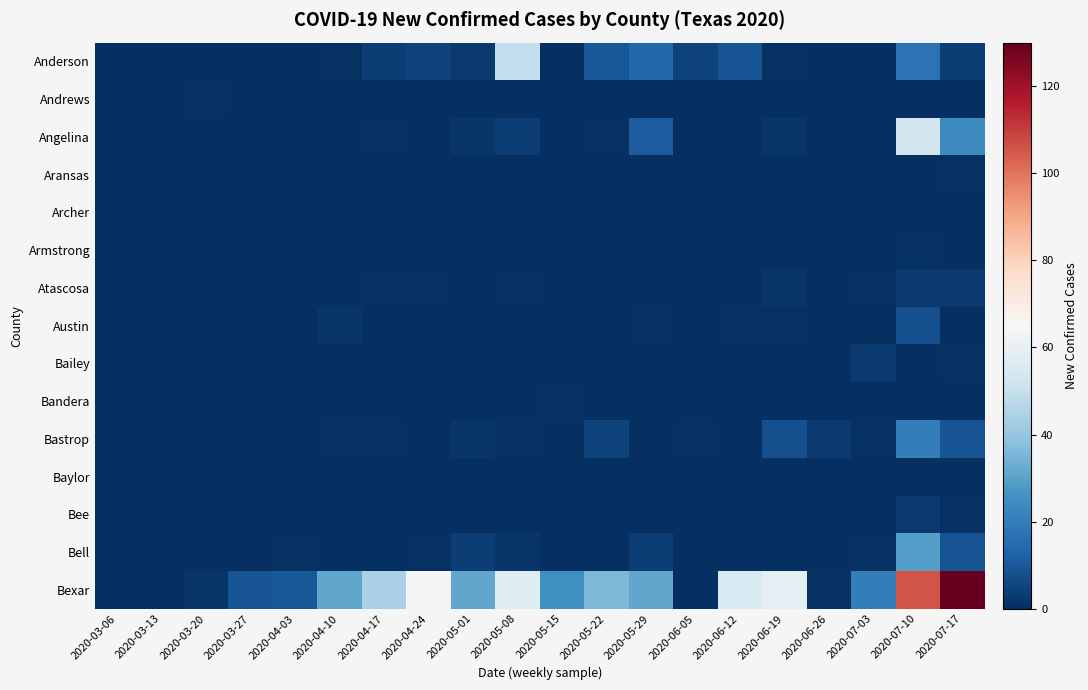

Reading left to right, transcribe all the data shown in this chart.

Anderson: 2020-03-06=0	2020-03-13=0	2020-03-20=0	2020-03-27=0	2020-04-03=0	2020-04-10=1	2020-04-17=4	2020-04-24=5	2020-05-01=3	2020-05-08=49	2020-05-15=0	2020-05-22=10	2020-05-29=14	2020-06-05=5	2020-06-12=9	2020-06-19=1	2020-06-26=0	2020-07-03=0	2020-07-10=17	2020-07-17=4
Andrews: 2020-03-06=0	2020-03-13=0	2020-03-20=1	2020-03-27=0	2020-04-03=0	2020-04-10=0	2020-04-17=0	2020-04-24=0	2020-05-01=0	2020-05-08=0	2020-05-15=0	2020-05-22=0	2020-05-29=0	2020-06-05=0	2020-06-12=0	2020-06-19=0	2020-06-26=0	2020-07-03=0	2020-07-10=0	2020-07-17=0
Angelina: 2020-03-06=0	2020-03-13=0	2020-03-20=0	2020-03-27=0	2020-04-03=0	2020-04-10=0	2020-04-17=1	2020-04-24=0	2020-05-01=2	2020-05-08=4	2020-05-15=0	2020-05-22=1	2020-05-29=11	2020-06-05=0	2020-06-12=0	2020-06-19=2	2020-06-26=0	2020-07-03=0	2020-07-10=53	2020-07-17=24
Aransas: 2020-03-06=0	2020-03-13=0	2020-03-20=0	2020-03-27=0	2020-04-03=0	2020-04-10=0	2020-04-17=0	2020-04-24=0	2020-05-01=0	2020-05-08=0	2020-05-15=0	2020-05-22=0	2020-05-29=0	2020-06-05=0	2020-06-12=0	2020-06-19=0	2020-06-26=0	2020-07-03=0	2020-07-10=0	2020-07-17=1
Archer: 2020-03-06=0	2020-03-13=0	2020-03-20=0	2020-03-27=0	2020-04-03=0	2020-04-10=0	2020-04-17=0	2020-04-24=0	2020-05-01=0	2020-05-08=0	2020-05-15=0	2020-05-22=0	2020-05-29=0	2020-06-05=0	2020-06-12=0	2020-06-19=0	2020-06-26=0	2020-07-03=0	2020-07-10=0	2020-07-17=0
Armstrong: 2020-03-06=0	2020-03-13=0	2020-03-20=0	2020-03-27=0	2020-04-03=0	2020-04-10=0	2020-04-17=0	2020-04-24=0	2020-05-01=0	2020-05-08=0	2020-05-15=0	2020-05-22=0	2020-05-29=0	2020-06-05=0	2020-06-12=0	2020-06-19=0	2020-06-26=0	2020-07-03=0	2020-07-10=1	2020-07-17=0
Atascosa: 2020-03-06=0	2020-03-13=0	2020-03-20=0	2020-03-27=0	2020-04-03=0	2020-04-10=0	2020-04-17=1	2020-04-24=1	2020-05-01=0	2020-05-08=1	2020-05-15=0	2020-05-22=0	2020-05-29=0	2020-06-05=0	2020-06-12=0	2020-06-19=2	2020-06-26=0	2020-07-03=1	2020-07-10=3	2020-07-17=3
Austin: 2020-03-06=0	2020-03-13=0	2020-03-20=0	2020-03-27=0	2020-04-03=0	2020-04-10=2	2020-04-17=0	2020-04-24=0	2020-05-01=0	2020-05-08=0	2020-05-15=0	2020-05-22=0	2020-05-29=1	2020-06-05=0	2020-06-12=1	2020-06-19=1	2020-06-26=0	2020-07-03=0	2020-07-10=8	2020-07-17=0
Bailey: 2020-03-06=0	2020-03-13=0	2020-03-20=0	2020-03-27=0	2020-04-03=0	2020-04-10=0	2020-04-17=0	2020-04-24=0	2020-05-01=0	2020-05-08=0	2020-05-15=0	2020-05-22=0	2020-05-29=0	2020-06-05=0	2020-06-12=0	2020-06-19=0	2020-06-26=0	2020-07-03=3	2020-07-10=0	2020-07-17=1
Bandera: 2020-03-06=0	2020-03-13=0	2020-03-20=0	2020-03-27=0	2020-04-03=0	2020-04-10=0	2020-04-17=0	2020-04-24=0	2020-05-01=0	2020-05-08=0	2020-05-15=1	2020-05-22=0	2020-05-29=0	2020-06-05=0	2020-06-12=0	2020-06-19=0	2020-06-26=0	2020-07-03=0	2020-07-10=0	2020-07-17=0
Bastrop: 2020-03-06=0	2020-03-13=0	2020-03-20=0	2020-03-27=0	2020-04-03=0	2020-04-10=1	2020-04-17=1	2020-04-24=0	2020-05-01=2	2020-05-08=1	2020-05-15=0	2020-05-22=5	2020-05-29=0	2020-06-05=1	2020-06-12=0	2020-06-19=8	2020-06-26=3	2020-07-03=1	2020-07-10=20	2020-07-17=9
Baylor: 2020-03-06=0	2020-03-13=0	2020-03-20=0	2020-03-27=0	2020-04-03=0	2020-04-10=0	2020-04-17=0	2020-04-24=0	2020-05-01=0	2020-05-08=0	2020-05-15=0	2020-05-22=0	2020-05-29=0	2020-06-05=0	2020-06-12=0	2020-06-19=0	2020-06-26=0	2020-07-03=0	2020-07-10=0	2020-07-17=0
Bee: 2020-03-06=0	2020-03-13=0	2020-03-20=0	2020-03-27=0	2020-04-03=0	2020-04-10=0	2020-04-17=0	2020-04-24=0	2020-05-01=0	2020-05-08=0	2020-05-15=0	2020-05-22=0	2020-05-29=0	2020-06-05=0	2020-06-12=0	2020-06-19=0	2020-06-26=0	2020-07-03=0	2020-07-10=3	2020-07-17=1
Bell: 2020-03-06=0	2020-03-13=0	2020-03-20=0	2020-03-27=0	2020-04-03=1	2020-04-10=0	2020-04-17=0	2020-04-24=1	2020-05-01=4	2020-05-08=2	2020-05-15=0	2020-05-22=0	2020-05-29=4	2020-06-05=0	2020-06-12=0	2020-06-19=0	2020-06-26=0	2020-07-03=1	2020-07-10=29	2020-07-17=9
Bexar: 2020-03-06=0	2020-03-13=0	2020-03-20=2	2020-03-27=9	2020-04-03=10	2020-04-10=31	2020-04-17=44	2020-04-24=64	2020-05-01=31	2020-05-08=57	2020-05-15=25	2020-05-22=36	2020-05-29=31	2020-06-05=0	2020-06-12=55	2020-06-19=59	2020-06-26=1	2020-07-03=20	2020-07-10=106	2020-07-17=131